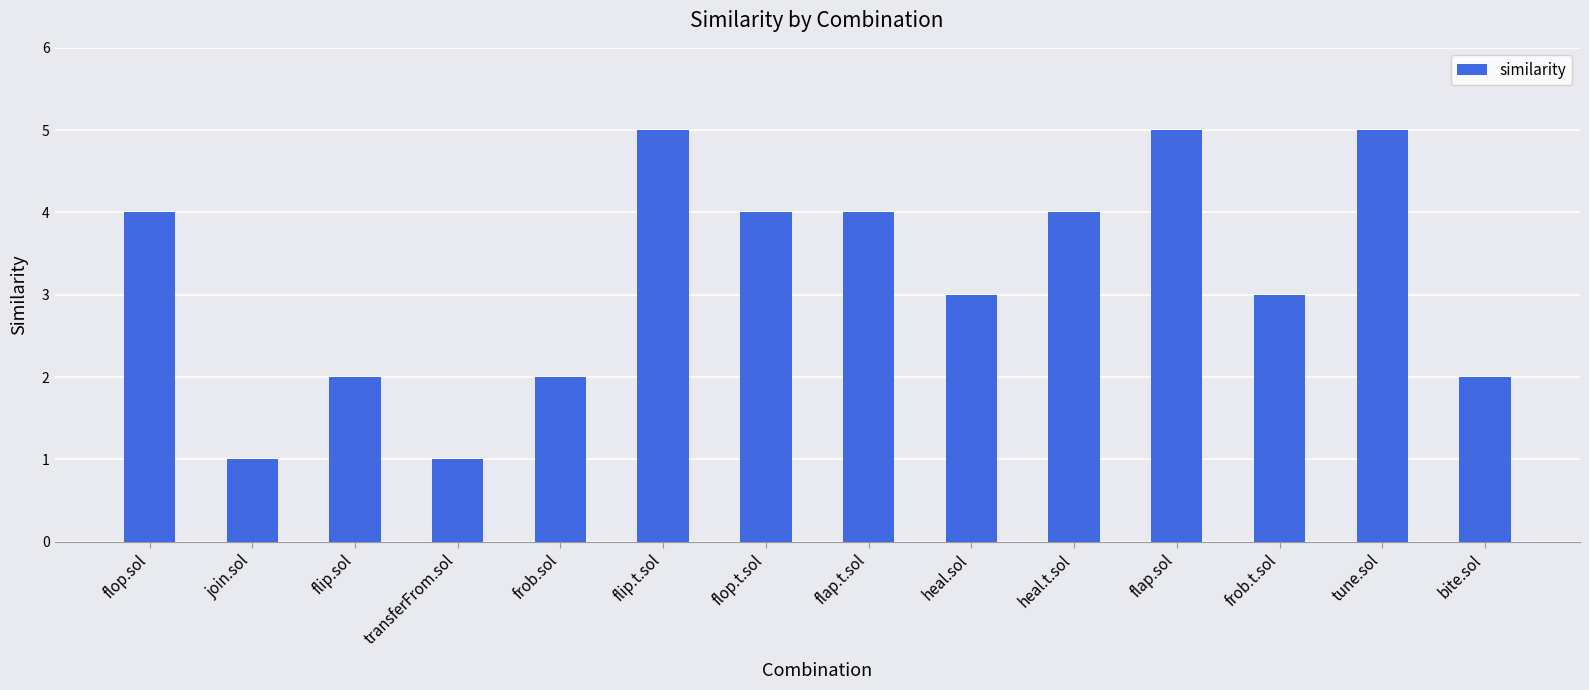

Count the values in the range 2 to 4.

9